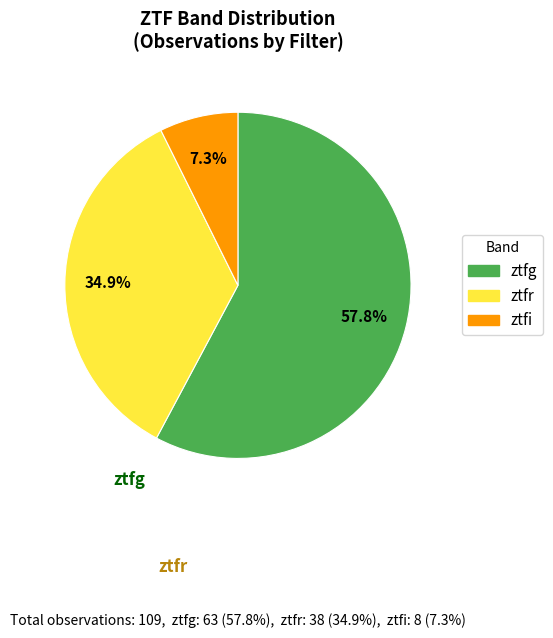

How many slices are in this pie chart?

3